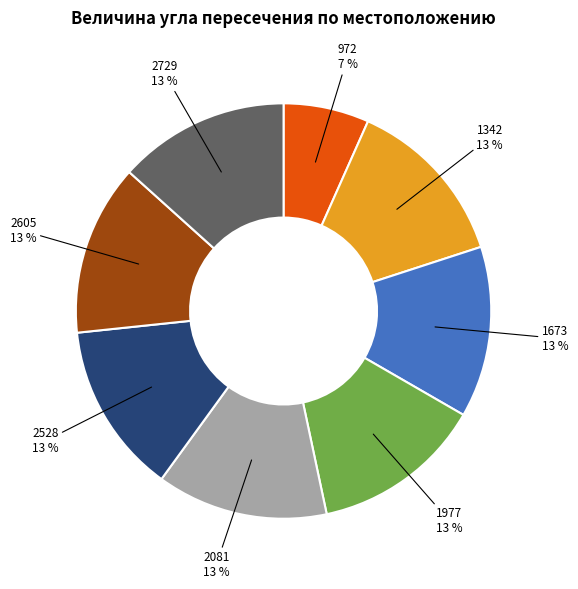

What percentage is the 2528 slice, to the nearest percent?

13%